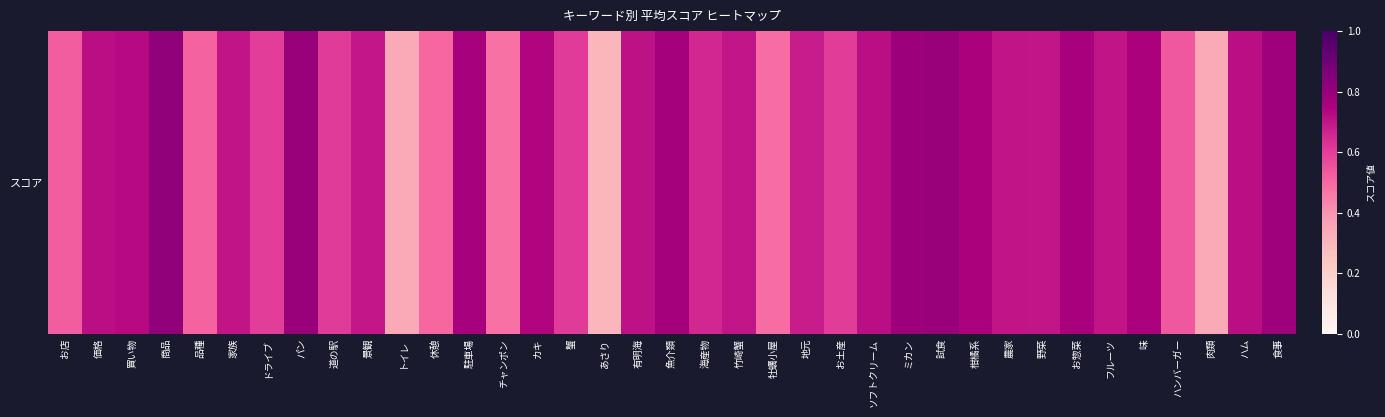

Count the number of data series in this chart.

1